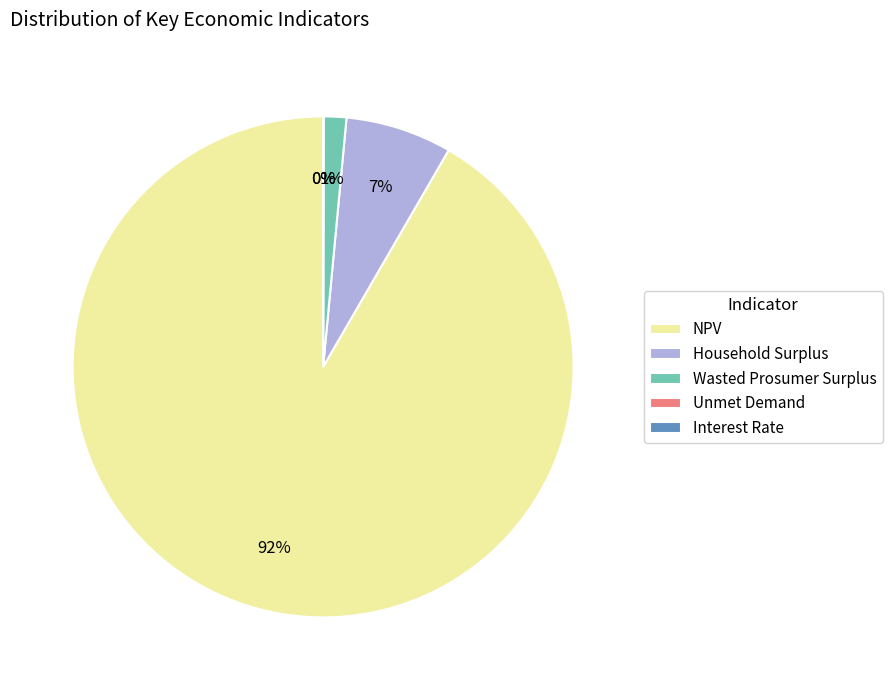

The NPV slice represents 92% of the pie. True or false?

True